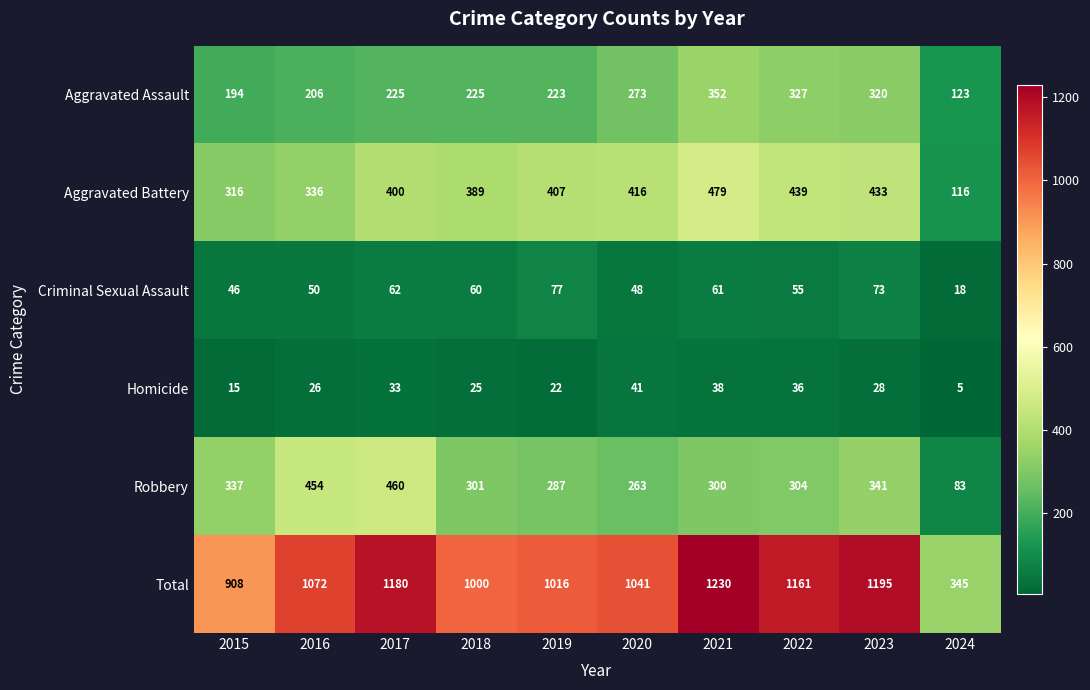

Which category has the lowest value in the Criminal Sexual Assault series?

2024